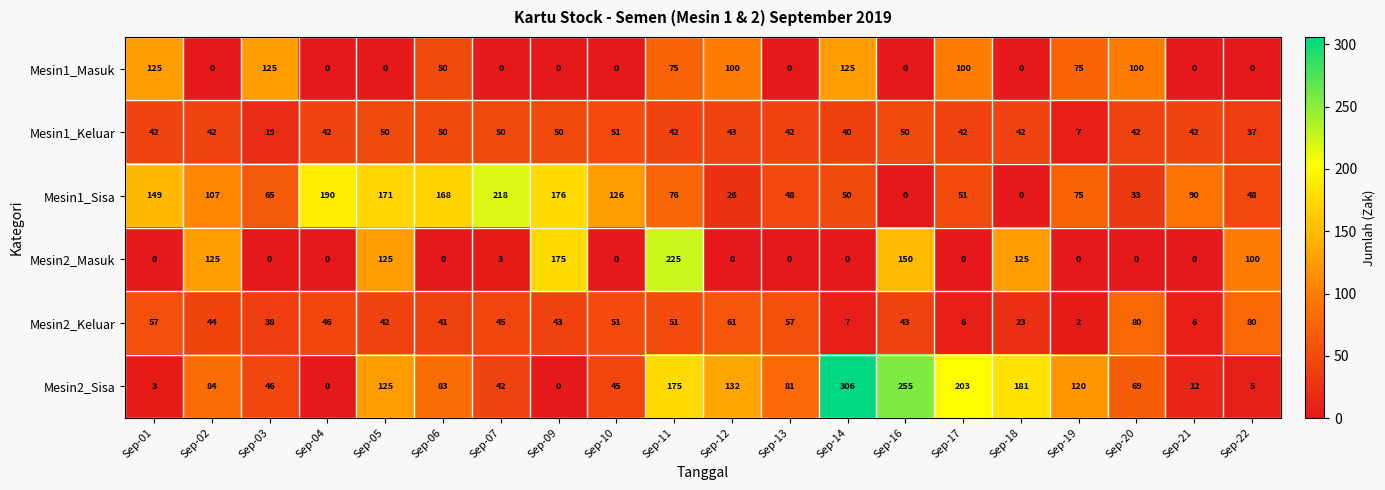

At how many categories does at least one series exceed 134?

11